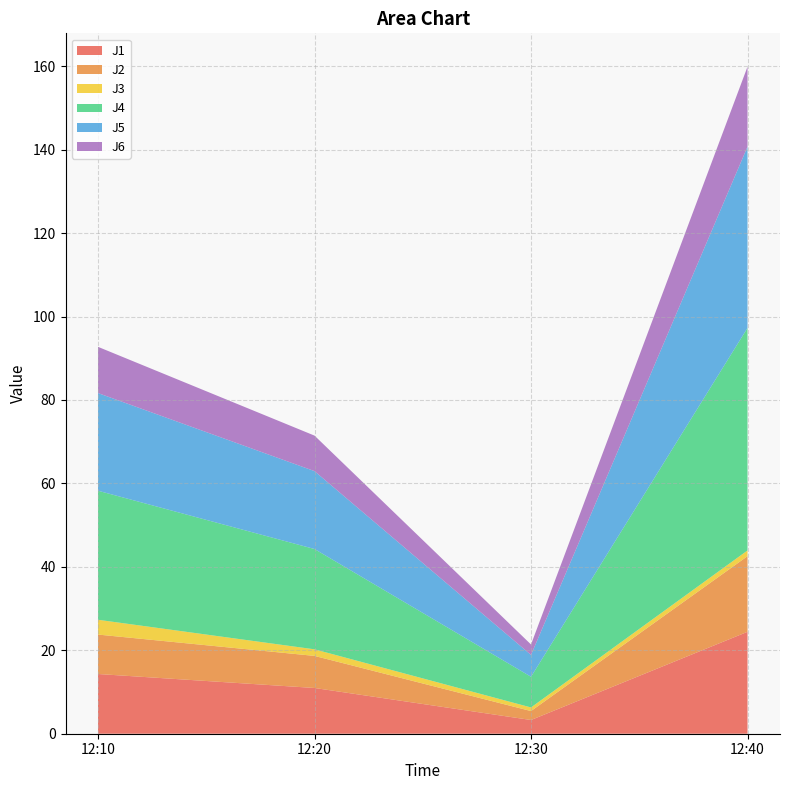

Reading right to left, what are all the values shown in this chart?

J1: 12:40=24.4	12:30=3.3	12:20=11.0	12:10=14.3
J2: 12:40=18.1	12:30=2.1	12:20=7.7	12:10=9.5
J3: 12:40=1.4	12:30=0.9	12:20=1.6	12:10=3.5
J4: 12:40=53.3	12:30=7.4	12:20=24.0	12:10=30.9
J5: 12:40=43.5	12:30=5.2	12:20=18.7	12:10=23.4
J6: 12:40=19.2	12:30=2.5	12:20=8.5	12:10=11.1